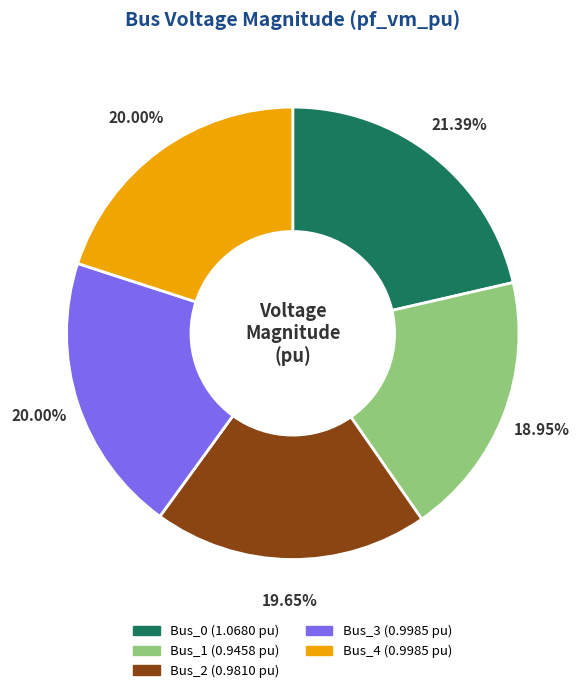

What percentage is the Bus_2 slice, to the nearest percent?

20%